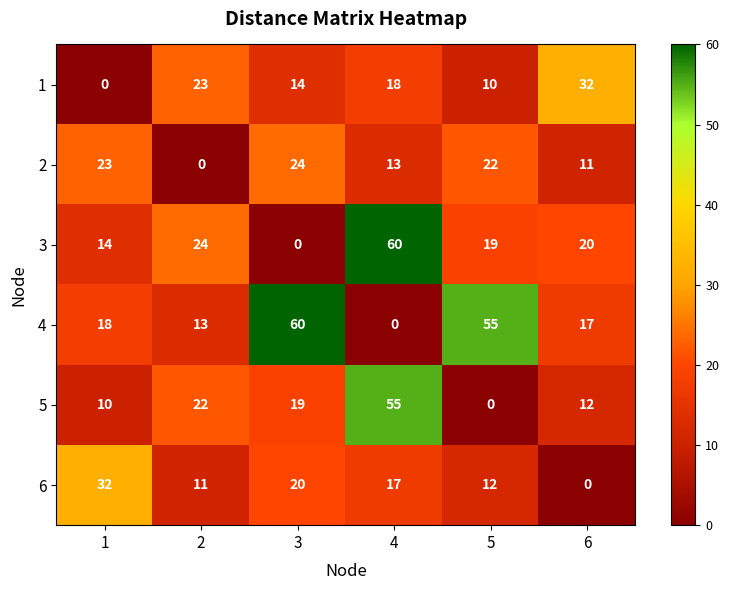

Between 1 and 4, which series saw the biggest shift?

3